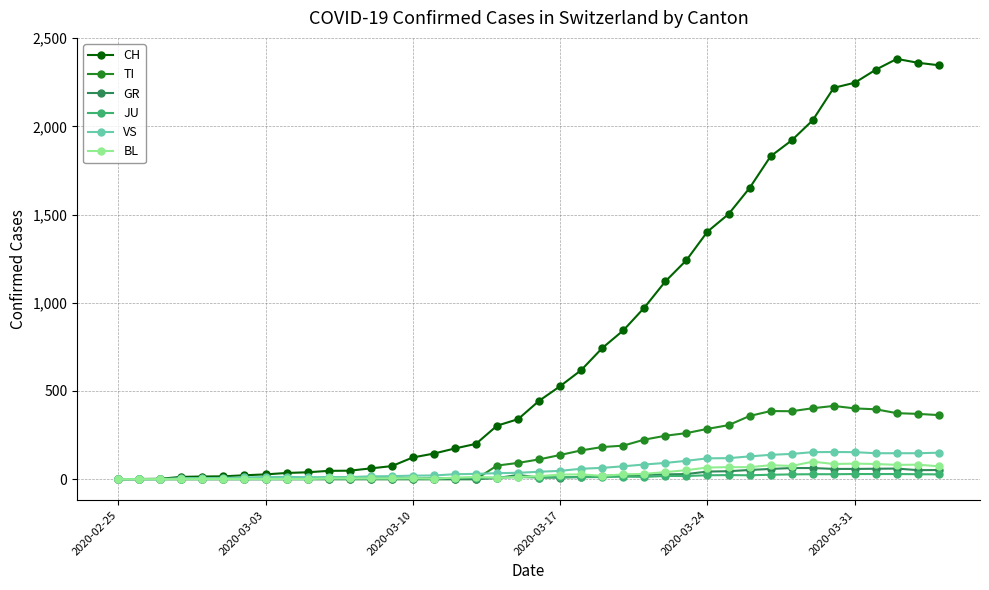

What is the greatest value displayed?

2382